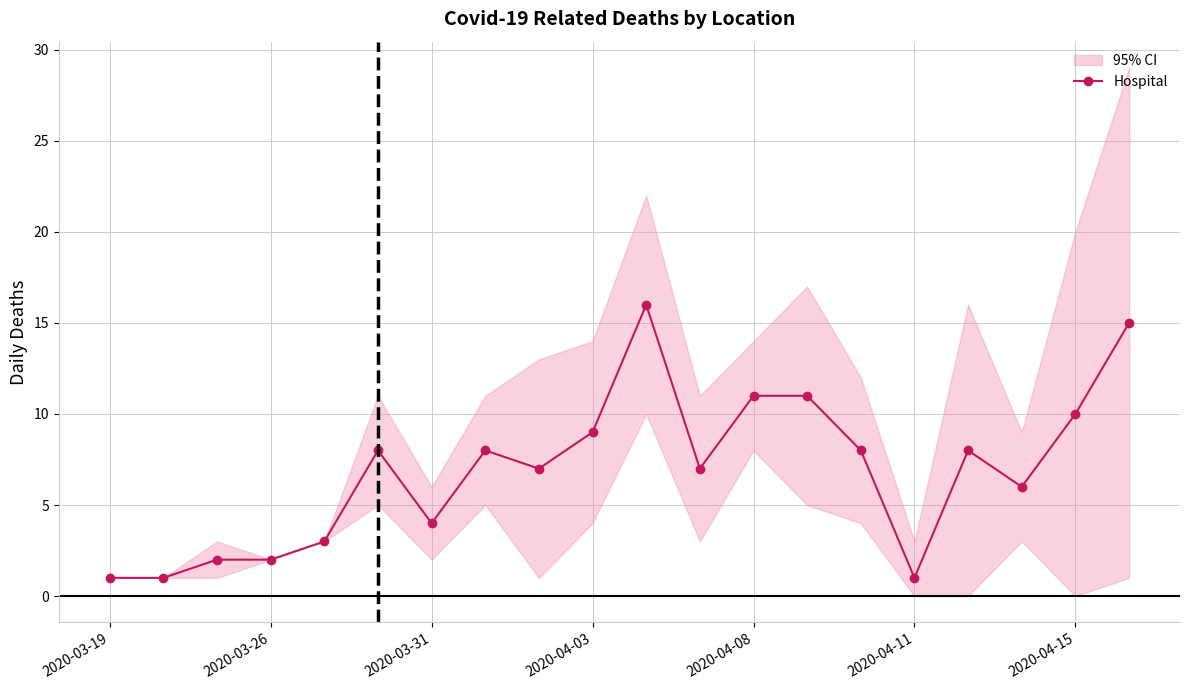

How many interior local valleys (lower than both neighbors) does the data have?

5